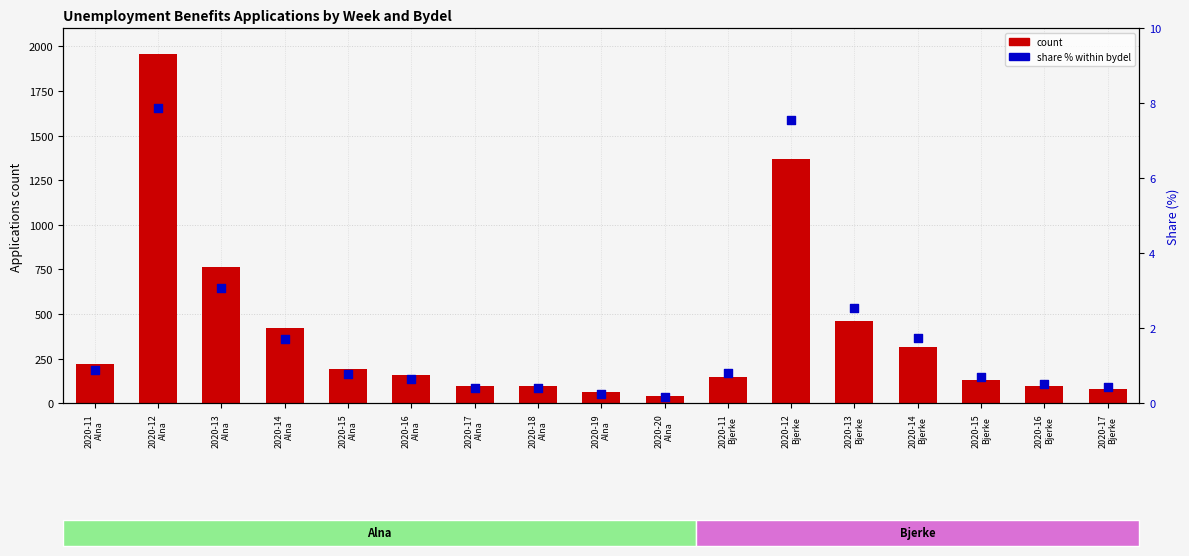

What are all the series names shown in the legend?

count, share % within bydel